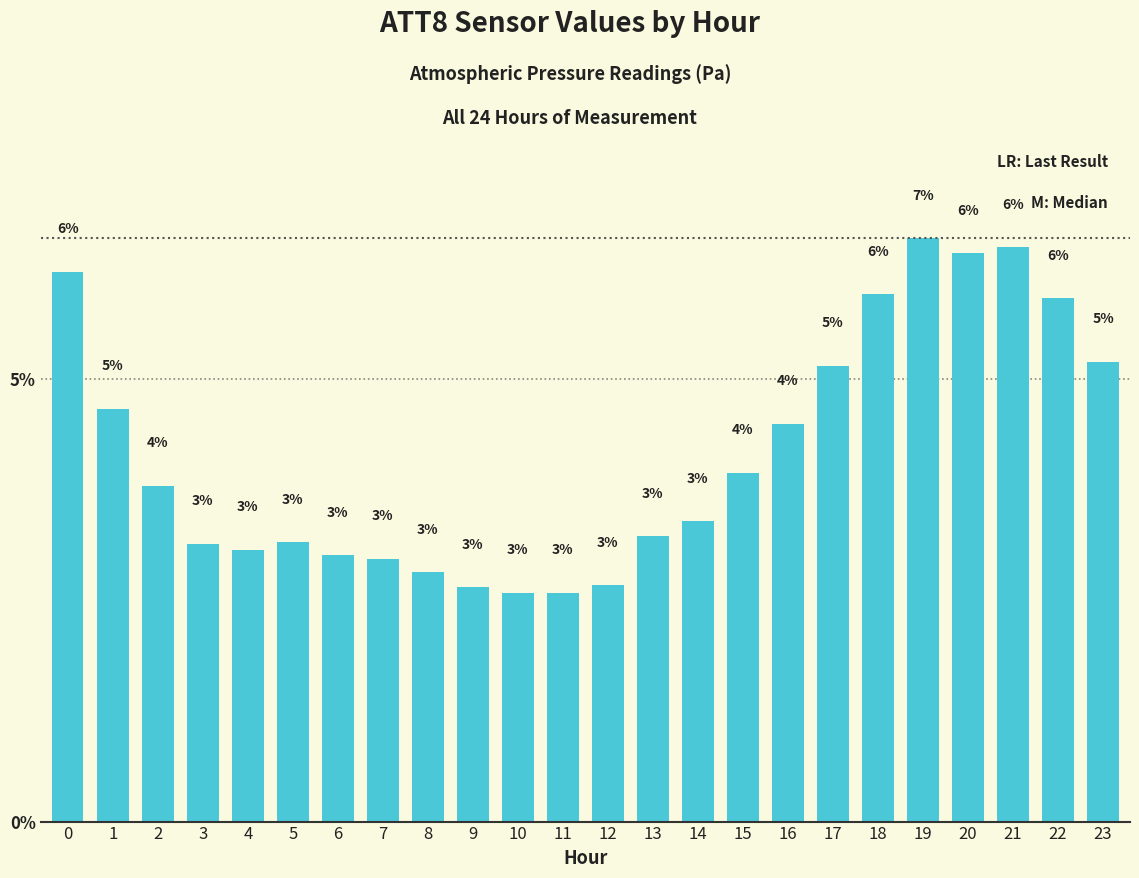

What is the maximum value shown in the chart?

6.6